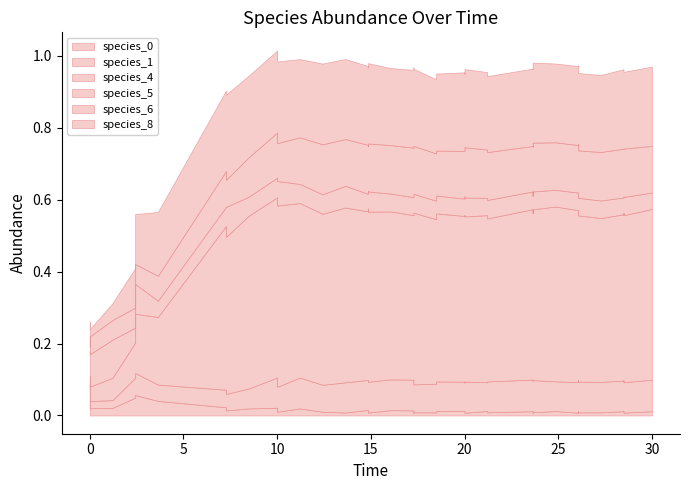

What is the difference between the maximum and minimum values in the species_4 series?

0.5